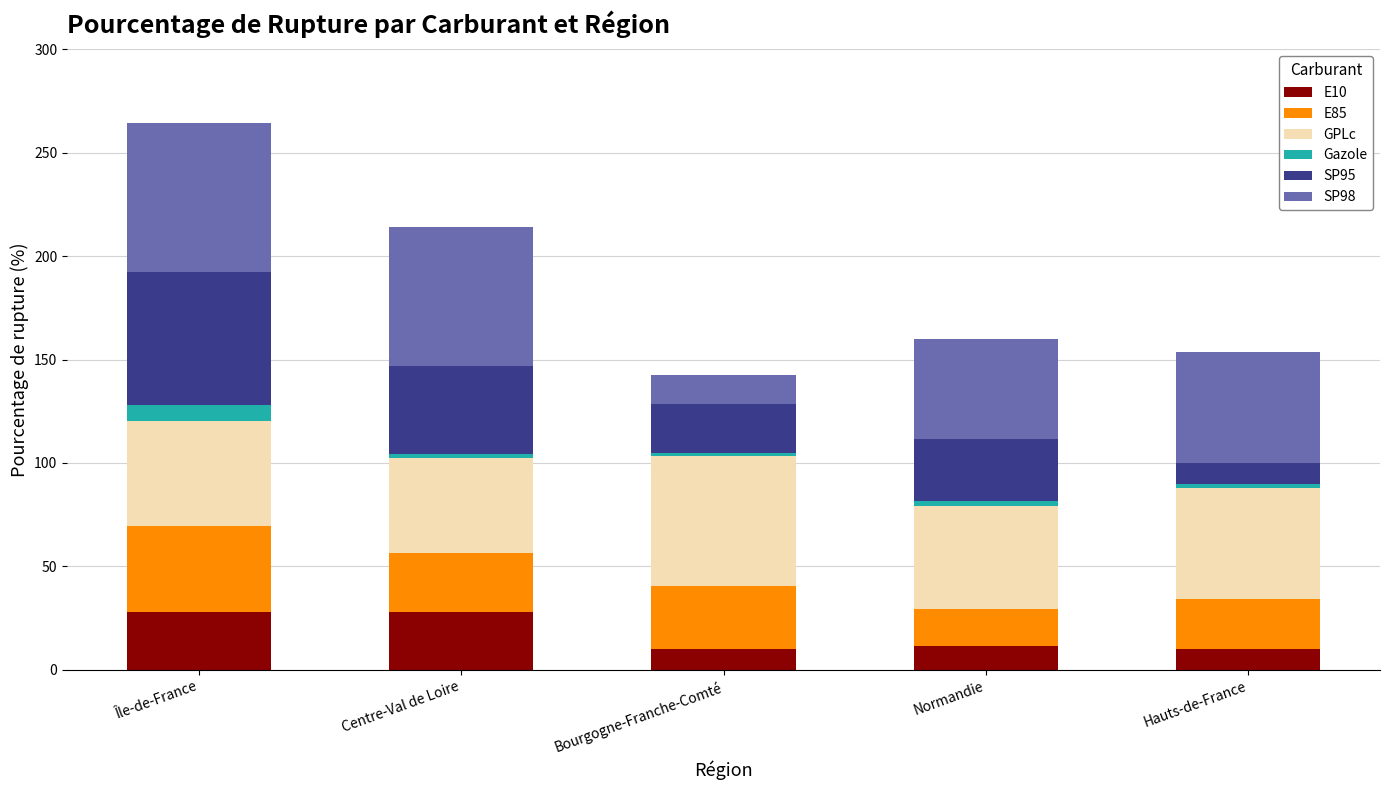

At which category is the sum across all series the highest?

Île-de-France